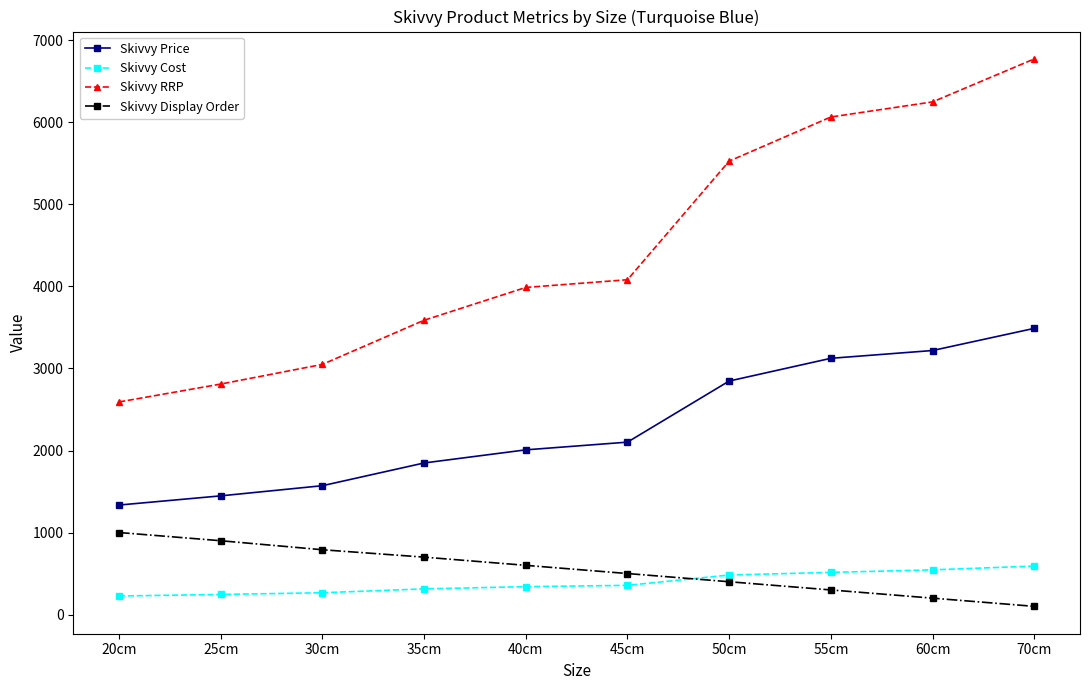

What is the difference between the maximum and minimum values in the Skivvy Price series?

2154